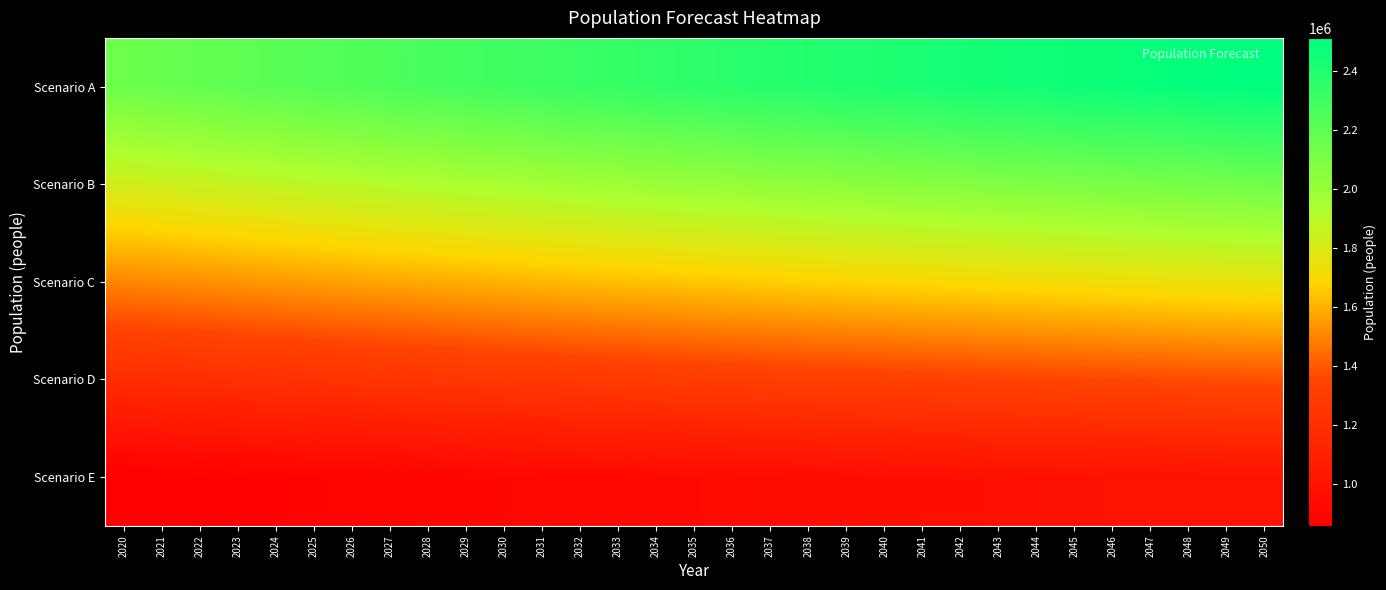

At how many categories does at least one series exceed 1257485?

31